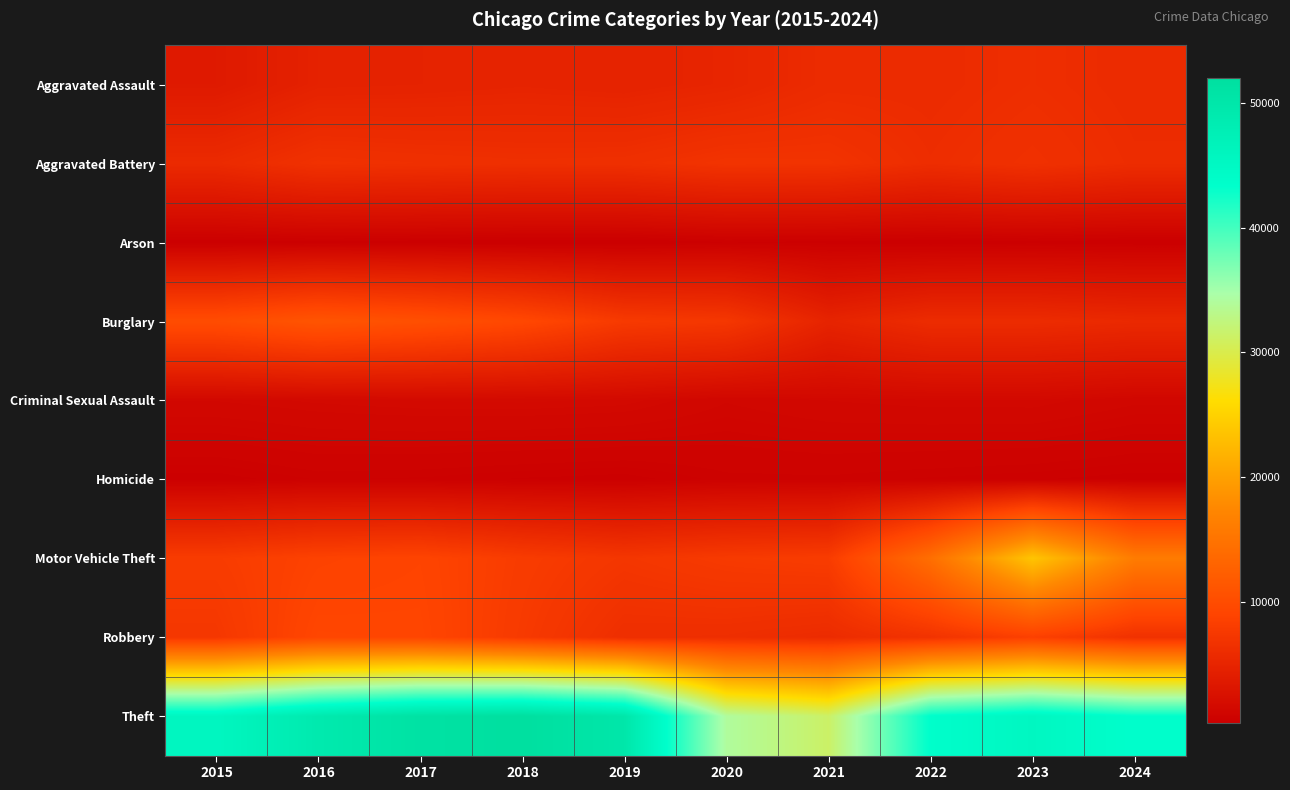

Reading right to left, transcribe all the data shown in this chart.

Aggravated Assault: 2024=5827	2023=6159	2022=5838	2021=5846	2020=5082	2019=4744	2018=4888	2017=4731	2016=4635	2015=3620
Aggravated Battery: 2024=5994	2023=6540	2022=6071	2021=6805	2020=6868	2019=6381	2018=6317	2017=6454	2016=6628	2015=5702
Arson: 2024=352	2023=414	2022=342	2021=423	2020=475	2019=293	2018=298	2017=370	2016=420	2015=350
Burglary: 2024=5543	2023=5892	2022=5906	2021=4879	2020=7325	2019=7677	2018=9423	2017=10419	2016=11038	2015=10011
Criminal Sexual Assault: 2024=1248	2023=1497	2022=1483	2021=1408	2020=1221	2019=1577	2018=1639	2017=1615	2016=1540	2015=1414
Homicide: 2024=425	2023=508	2022=575	2021=662	2020=647	2019=418	2018=476	2017=572	2016=606	2015=411
Motor Vehicle Theft: 2024=16043	2023=23698	2022=14360	2021=7957	2020=7707	2019=7206	2018=7908	2017=8965	2016=8712	2015=7916
Robbery: 2024=6601	2023=8500	2022=6812	2021=5876	2020=6207	2019=6279	2018=7690	2017=9147	2016=9218	2015=7364
Theft: 2024=43324	2023=45411	2022=43535	2021=31350	2020=34113	2019=49973	2018=51995	2017=51190	2016=49049	2015=45554